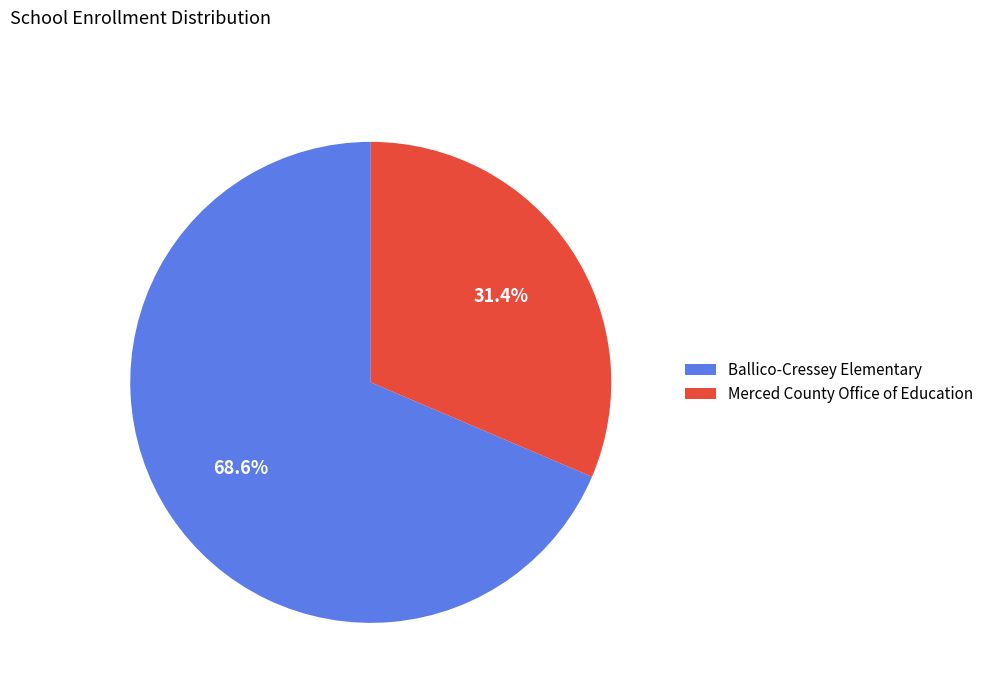

To the nearest percent, what portion does Ballico-Cressey Elementary represent?

69%